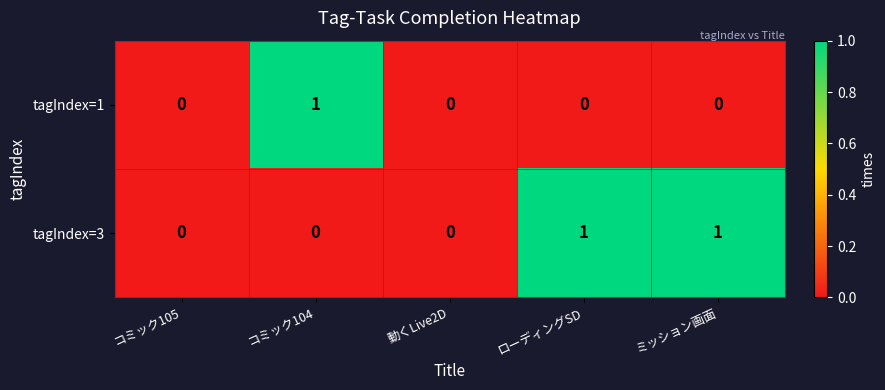

Reading left to right, transcribe all the data shown in this chart.

tagIndex=1: コミック105=0	コミック104=1	動くLive2D=0	ローディングSD=0	ミッション画面=0
tagIndex=3: コミック105=0	コミック104=0	動くLive2D=0	ローディングSD=1	ミッション画面=1